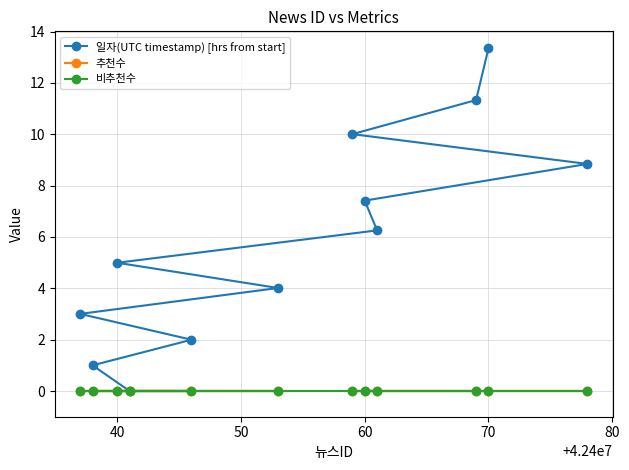

Does the chart have visible grid lines?

Yes